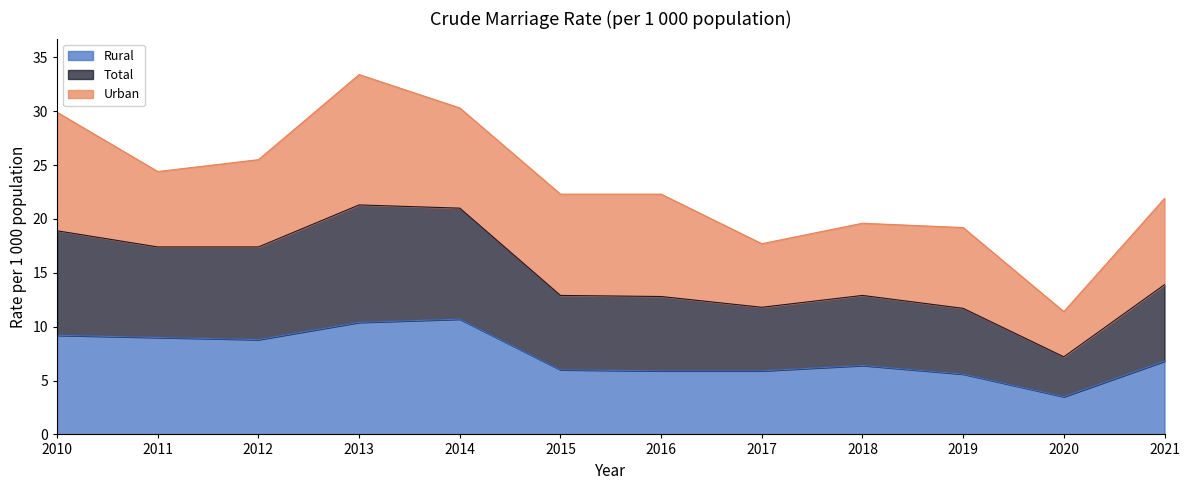

True or false: Total and Rural cross at least once.

False